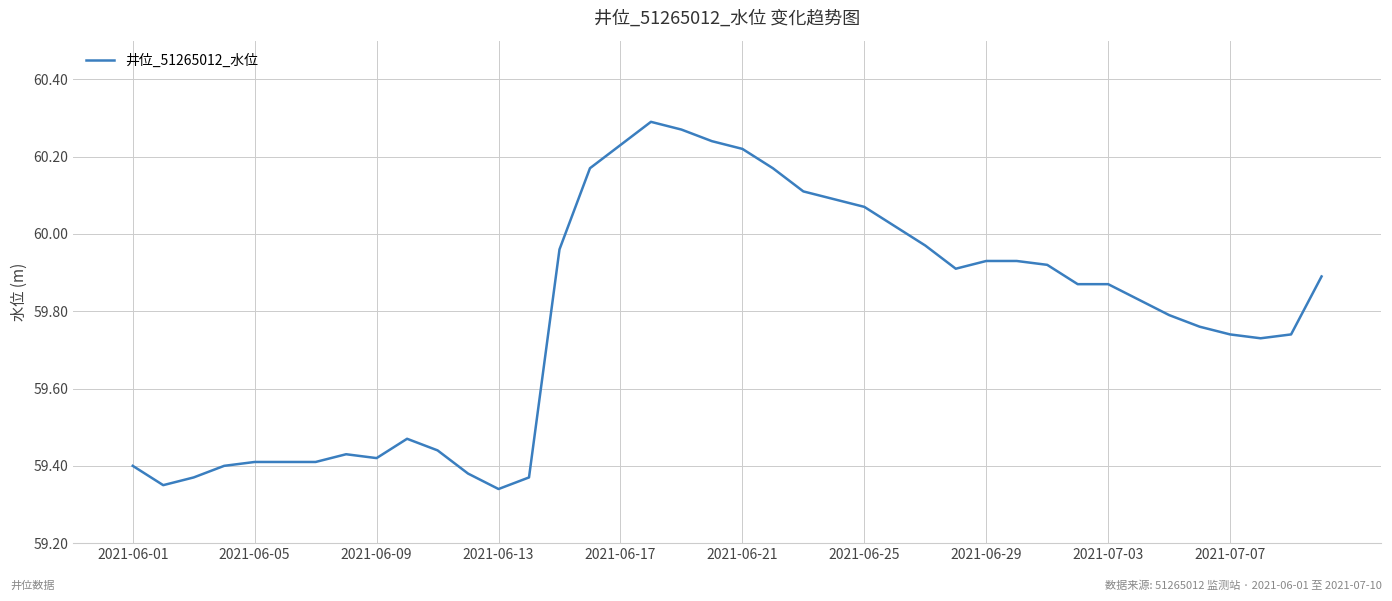

How many lines are shown in the chart?

1